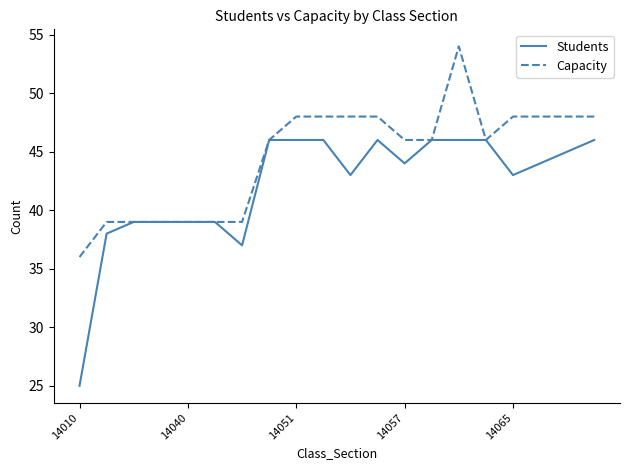

Which series has the widest spread of values?

Students